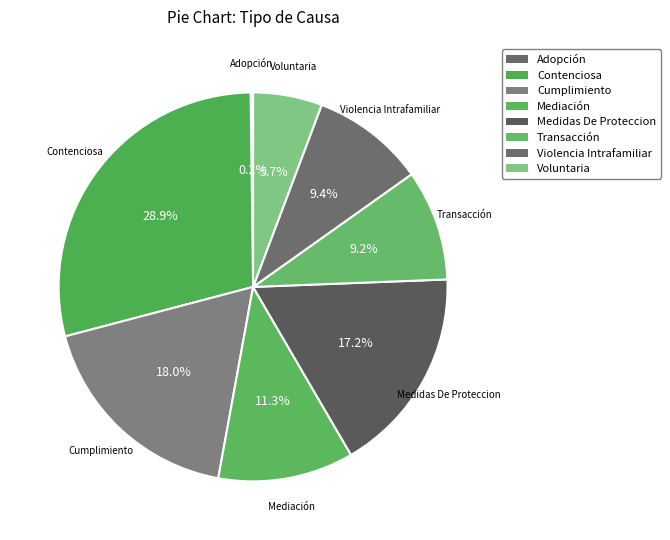

What percentage do Violencia Intrafamiliar and Mediación together represent?

20.7%